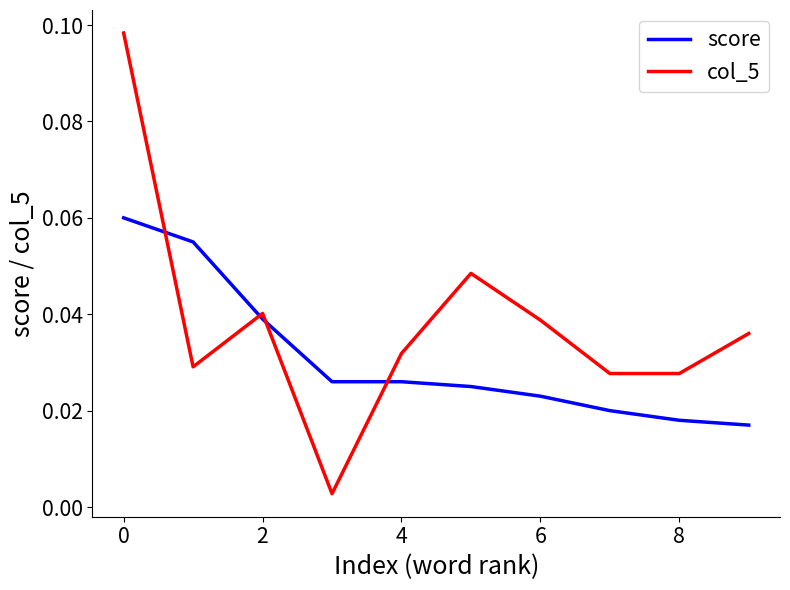

Which series has the widest spread of values?

col_5